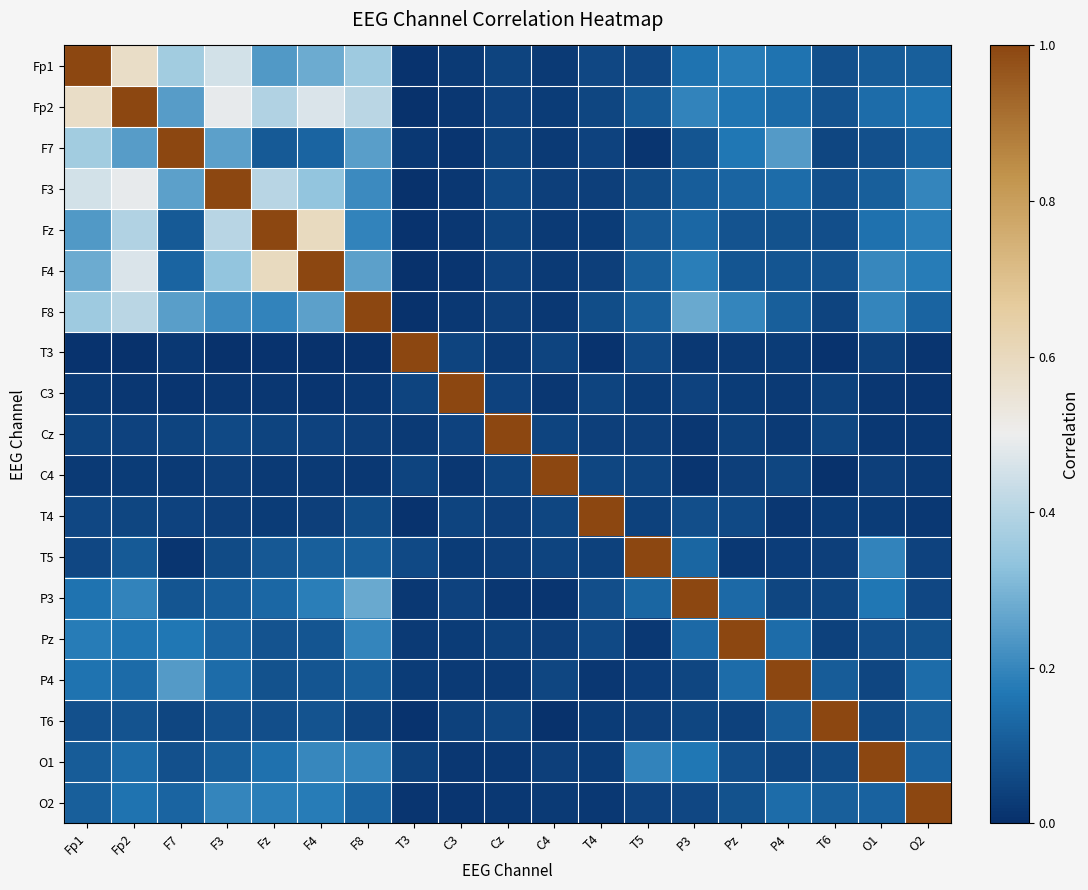

Reading right to left, what are all the values shown in this chart?

Fp1: O2=0.1	O1=0.1	T6=0.1	P4=0.2	Pz=0.2	P3=0.2	T5=0.1	T4=0.1	C4=0.0	Cz=0.0	C3=0.0	T3=0.0	F8=0.4	F4=0.3	Fz=0.2	F3=0.5	F7=0.4	Fp2=0.6	Fp1=1.0
Fp2: O2=0.2	O1=0.1	T6=0.1	P4=0.1	Pz=0.2	P3=0.2	T5=0.1	T4=0.1	C4=0.0	Cz=0.0	C3=0.0	T3=0.0	F8=0.4	F4=0.5	Fz=0.4	F3=0.5	F7=0.2	Fp2=1.0	Fp1=0.6
F7: O2=0.1	O1=0.1	T6=0.1	P4=0.2	Pz=0.2	P3=0.1	T5=0.0	T4=0.0	C4=0.0	Cz=0.0	C3=0.0	T3=0.0	F8=0.3	F4=0.1	Fz=0.1	F3=0.3	F7=1.0	Fp2=0.2	Fp1=0.4
F3: O2=0.2	O1=0.1	T6=0.1	P4=0.1	Pz=0.1	P3=0.1	T5=0.1	T4=0.0	C4=0.0	Cz=0.1	C3=0.0	T3=0.0	F8=0.2	F4=0.3	Fz=0.4	F3=1.0	F7=0.3	Fp2=0.5	Fp1=0.5
Fz: O2=0.2	O1=0.2	T6=0.1	P4=0.1	Pz=0.1	P3=0.1	T5=0.1	T4=0.0	C4=0.0	Cz=0.0	C3=0.0	T3=0.0	F8=0.2	F4=0.6	Fz=1.0	F3=0.4	F7=0.1	Fp2=0.4	Fp1=0.2
F4: O2=0.2	O1=0.2	T6=0.1	P4=0.1	Pz=0.1	P3=0.2	T5=0.1	T4=0.0	C4=0.0	Cz=0.0	C3=0.0	T3=0.0	F8=0.3	F4=1.0	Fz=0.6	F3=0.3	F7=0.1	Fp2=0.5	Fp1=0.3
F8: O2=0.1	O1=0.2	T6=0.0	P4=0.1	Pz=0.2	P3=0.3	T5=0.1	T4=0.1	C4=0.0	Cz=0.0	C3=0.0	T3=0.0	F8=1.0	F4=0.3	Fz=0.2	F3=0.2	F7=0.3	Fp2=0.4	Fp1=0.4
T3: O2=0.0	O1=0.0	T6=0.0	P4=0.0	Pz=0.0	P3=0.0	T5=0.1	T4=0.0	C4=0.0	Cz=0.0	C3=0.0	T3=1.0	F8=0.0	F4=0.0	Fz=0.0	F3=0.0	F7=0.0	Fp2=0.0	Fp1=0.0
C3: O2=0.0	O1=0.0	T6=0.0	P4=0.0	Pz=0.0	P3=0.0	T5=0.0	T4=0.0	C4=0.0	Cz=0.0	C3=1.0	T3=0.0	F8=0.0	F4=0.0	Fz=0.0	F3=0.0	F7=0.0	Fp2=0.0	Fp1=0.0
Cz: O2=0.0	O1=0.0	T6=0.1	P4=0.0	Pz=0.0	P3=0.0	T5=0.0	T4=0.0	C4=0.0	Cz=1.0	C3=0.0	T3=0.0	F8=0.0	F4=0.0	Fz=0.0	F3=0.1	F7=0.0	Fp2=0.0	Fp1=0.0
C4: O2=0.0	O1=0.0	T6=0.0	P4=0.1	Pz=0.0	P3=0.0	T5=0.0	T4=0.1	C4=1.0	Cz=0.0	C3=0.0	T3=0.0	F8=0.0	F4=0.0	Fz=0.0	F3=0.0	F7=0.0	Fp2=0.0	Fp1=0.0
T4: O2=0.0	O1=0.0	T6=0.0	P4=0.0	Pz=0.1	P3=0.1	T5=0.0	T4=1.0	C4=0.1	Cz=0.0	C3=0.0	T3=0.0	F8=0.1	F4=0.0	Fz=0.0	F3=0.0	F7=0.0	Fp2=0.1	Fp1=0.1
T5: O2=0.0	O1=0.2	T6=0.0	P4=0.0	Pz=0.0	P3=0.1	T5=1.0	T4=0.0	C4=0.0	Cz=0.0	C3=0.0	T3=0.1	F8=0.1	F4=0.1	Fz=0.1	F3=0.1	F7=0.0	Fp2=0.1	Fp1=0.1
P3: O2=0.1	O1=0.2	T6=0.1	P4=0.1	Pz=0.1	P3=1.0	T5=0.1	T4=0.1	C4=0.0	Cz=0.0	C3=0.0	T3=0.0	F8=0.3	F4=0.2	Fz=0.1	F3=0.1	F7=0.1	Fp2=0.2	Fp1=0.2
Pz: O2=0.1	O1=0.1	T6=0.0	P4=0.1	Pz=1.0	P3=0.1	T5=0.0	T4=0.1	C4=0.0	Cz=0.0	C3=0.0	T3=0.0	F8=0.2	F4=0.1	Fz=0.1	F3=0.1	F7=0.2	Fp2=0.2	Fp1=0.2
P4: O2=0.1	O1=0.1	T6=0.1	P4=1.0	Pz=0.1	P3=0.1	T5=0.0	T4=0.0	C4=0.1	Cz=0.0	C3=0.0	T3=0.0	F8=0.1	F4=0.1	Fz=0.1	F3=0.1	F7=0.2	Fp2=0.1	Fp1=0.2
T6: O2=0.1	O1=0.1	T6=1.0	P4=0.1	Pz=0.0	P3=0.1	T5=0.0	T4=0.0	C4=0.0	Cz=0.1	C3=0.0	T3=0.0	F8=0.0	F4=0.1	Fz=0.1	F3=0.1	F7=0.1	Fp2=0.1	Fp1=0.1
O1: O2=0.1	O1=1.0	T6=0.1	P4=0.1	Pz=0.1	P3=0.2	T5=0.2	T4=0.0	C4=0.0	Cz=0.0	C3=0.0	T3=0.0	F8=0.2	F4=0.2	Fz=0.2	F3=0.1	F7=0.1	Fp2=0.1	Fp1=0.1
O2: O2=1.0	O1=0.1	T6=0.1	P4=0.1	Pz=0.1	P3=0.1	T5=0.0	T4=0.0	C4=0.0	Cz=0.0	C3=0.0	T3=0.0	F8=0.1	F4=0.2	Fz=0.2	F3=0.2	F7=0.1	Fp2=0.2	Fp1=0.1